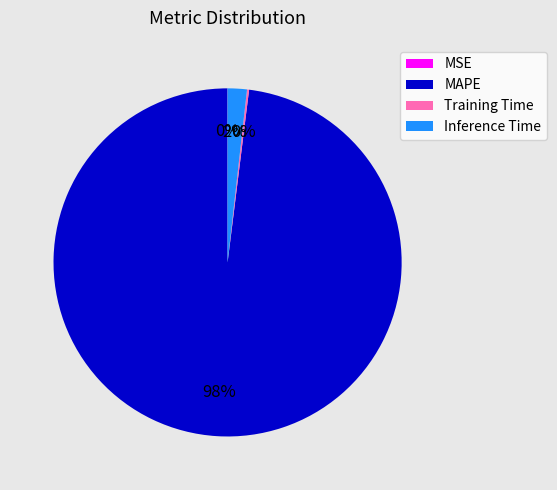

To the nearest percent, what is the difference between the largest and smallest slice percentages?

98%